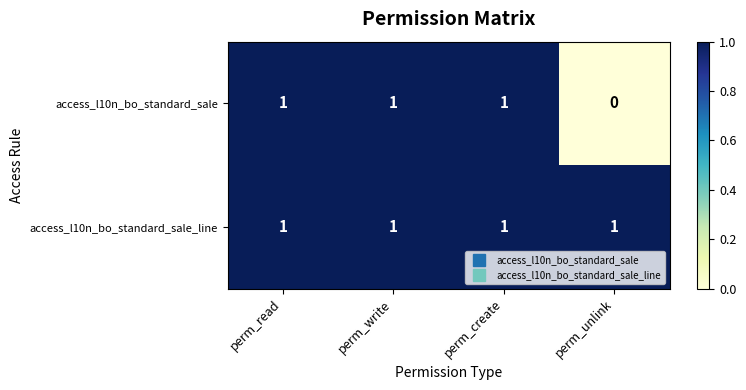

Which series has the largest total across all categories?

access_l10n_bo_standard_sale_line